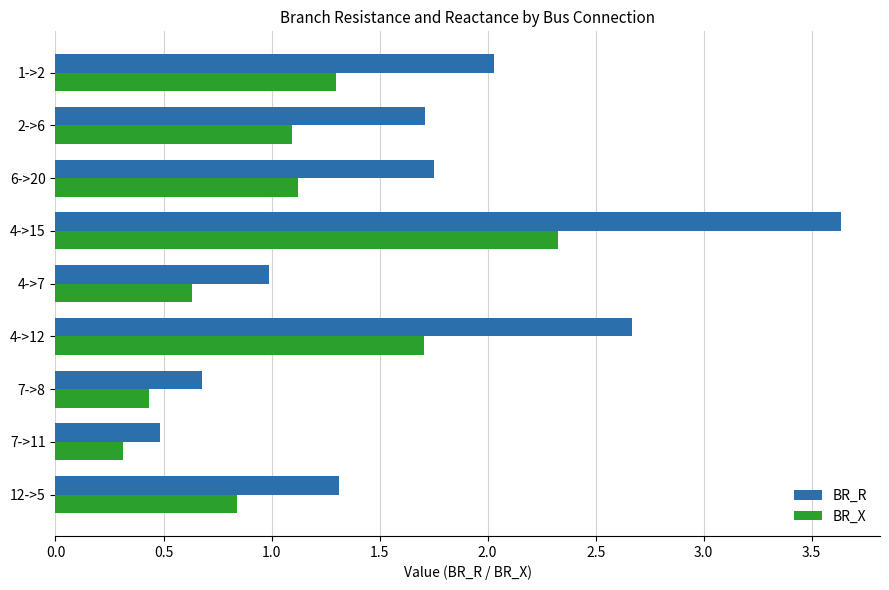

What is the approximate value of BR_X at 7->8?

0.4